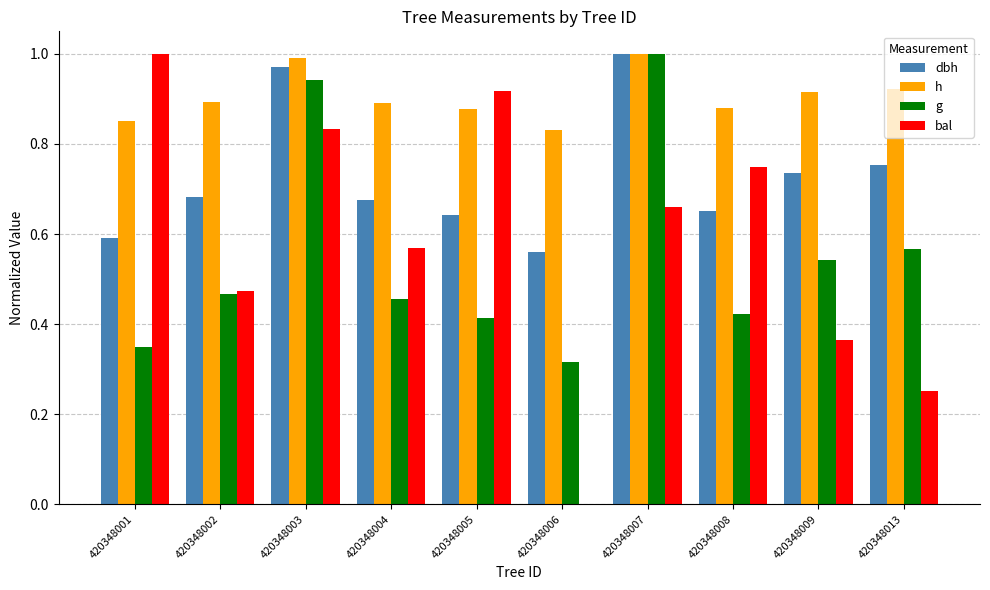

True or false: bal has a value of 0.1 at 420348013.

False